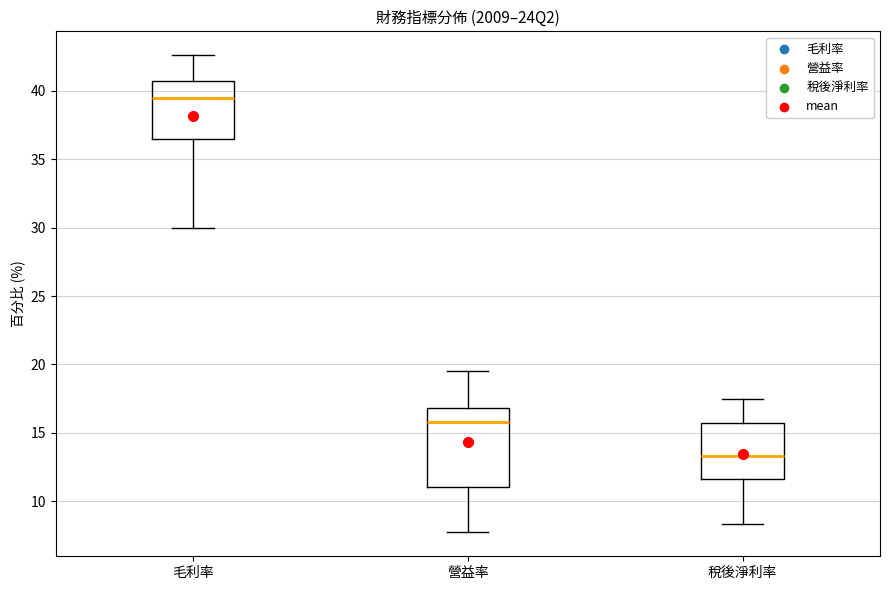

Reading left to right, read every box against the y-axis: the position of its median line, the range the box covers, and the ends of its whiskers. The values are not printed on the chart, so give them approximately, as read against the axis.

毛利率: median 39.5, box 36.5 to 41.0, whiskers 30.0 to 42.5
營益率: median 16.0, box 11.0 to 17.0, whiskers 7.5 to 19.5
稅後淨利率: median 13.5, box 11.5 to 15.5, whiskers 8.5 to 17.5